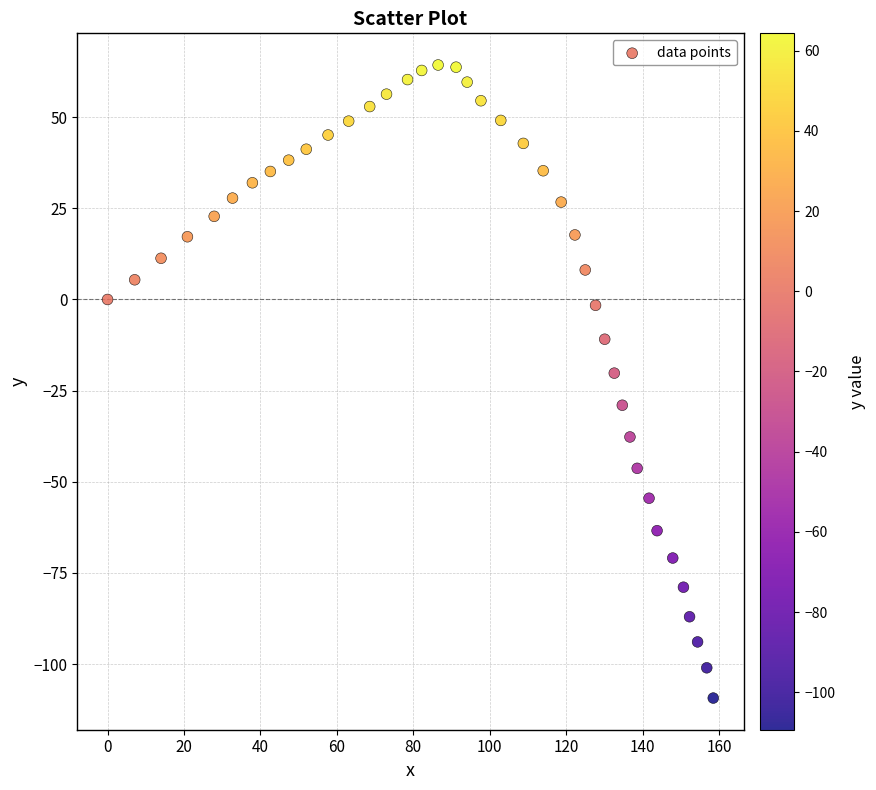

What is the range of Y values (max minus min)?

173.6